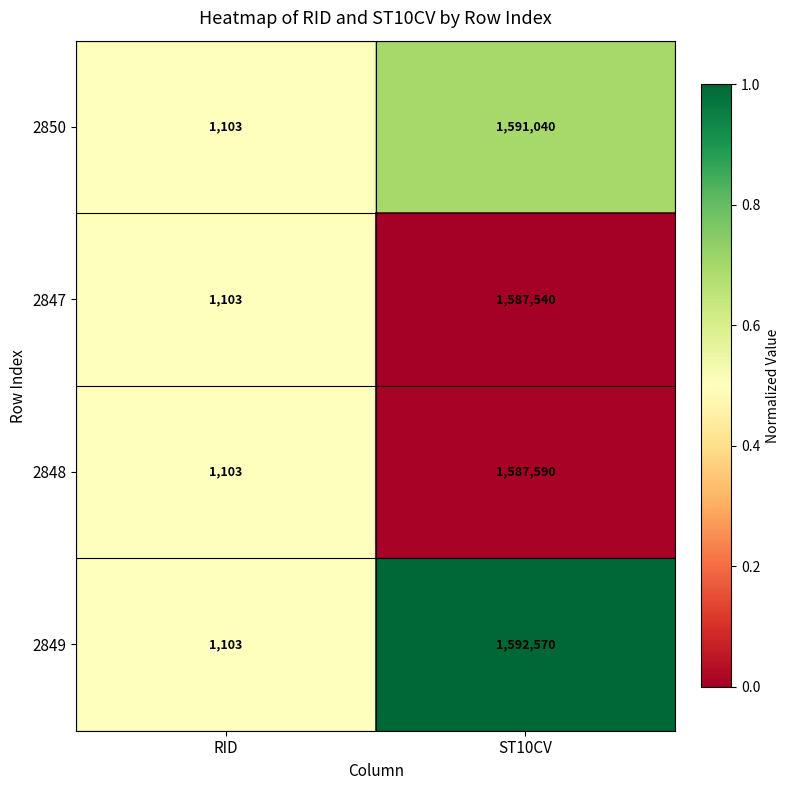

What is the difference between the maximum and minimum values in the 2847 series?

1586437